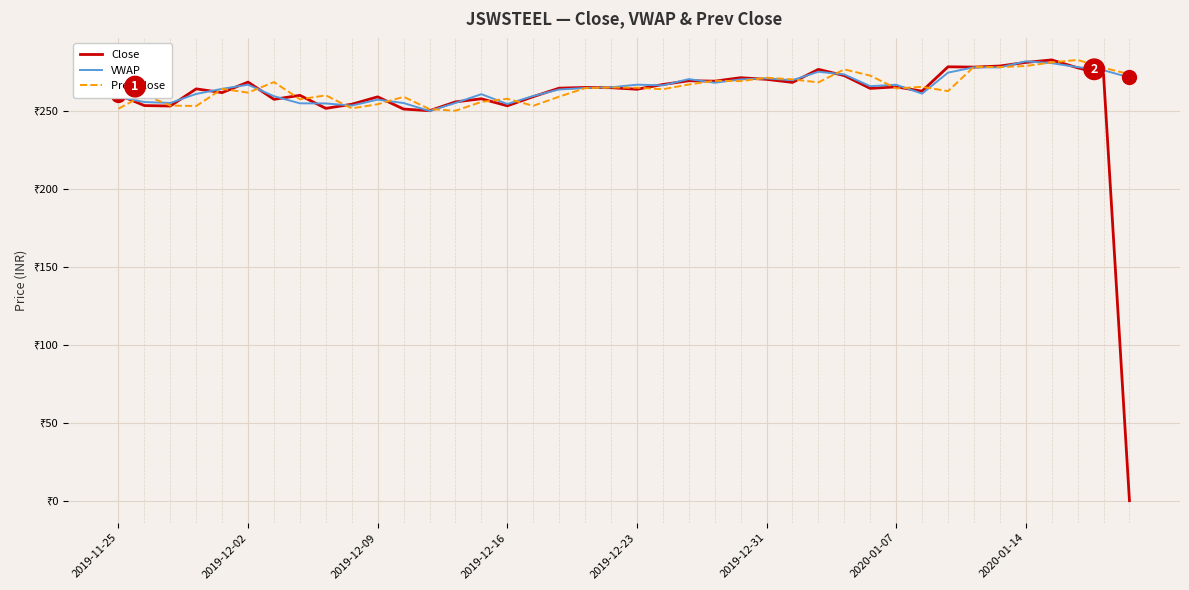

What is the average value of the VWAP series?

265.1